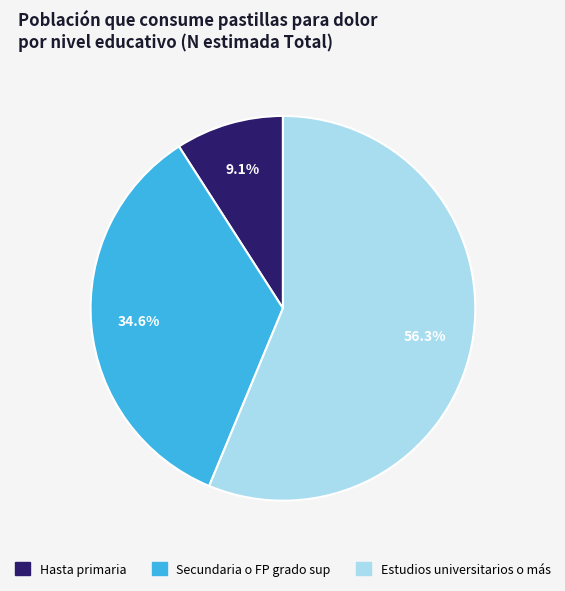

Which slice is the largest?

Estudios universitarios o más